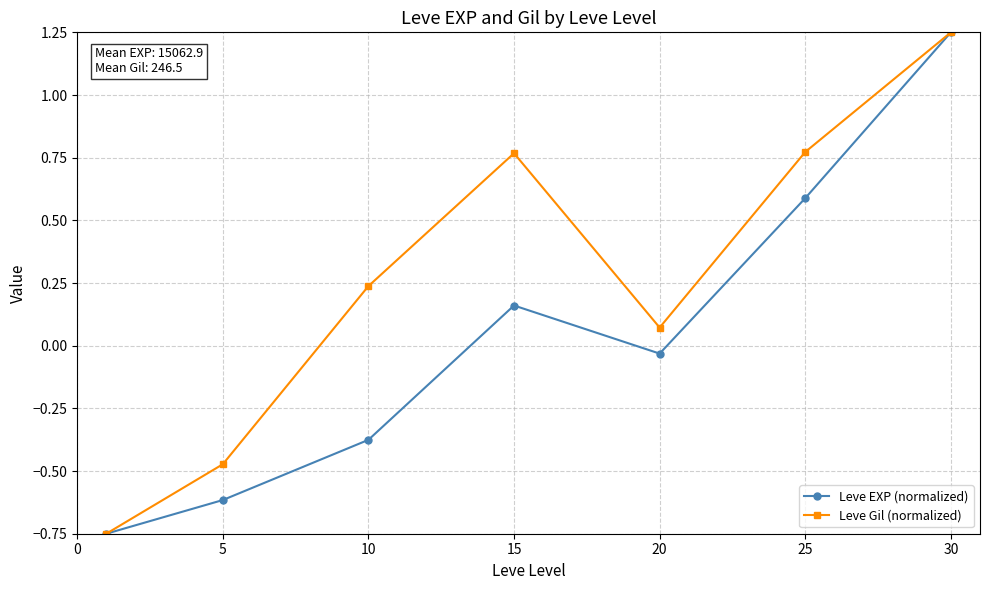

In Leve EXP (normalized), how many points are higher than both neighbors (excluding endpoints)?

1